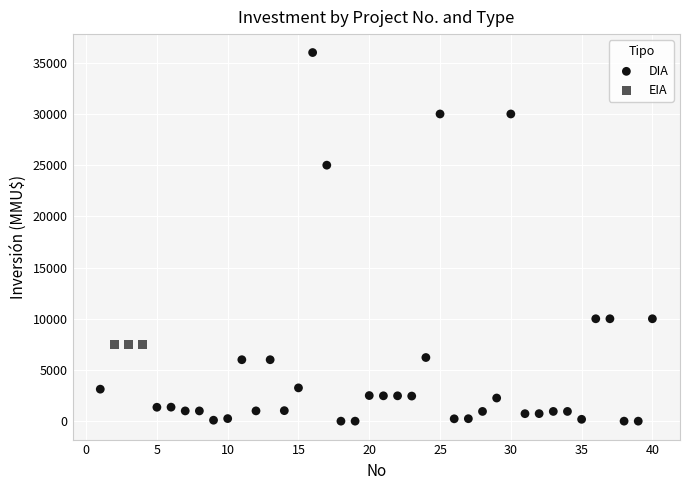

Which series reaches the maximum Y coordinate?

DIA